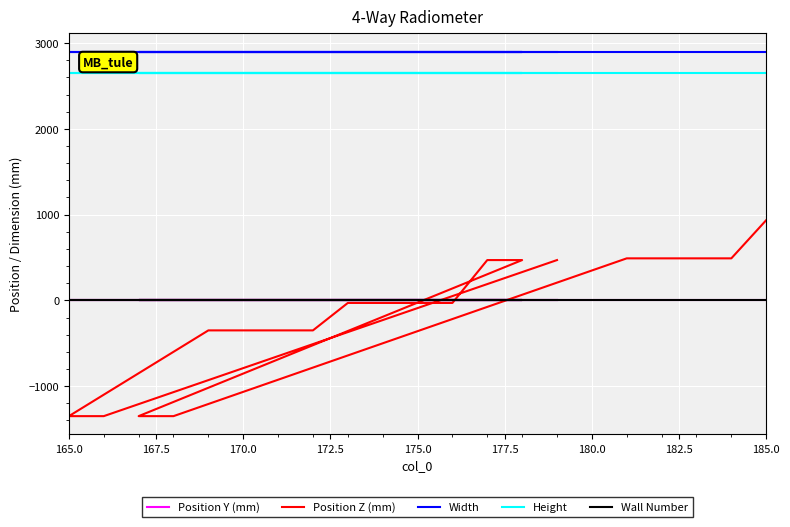

Count the number of data series in this chart.

5